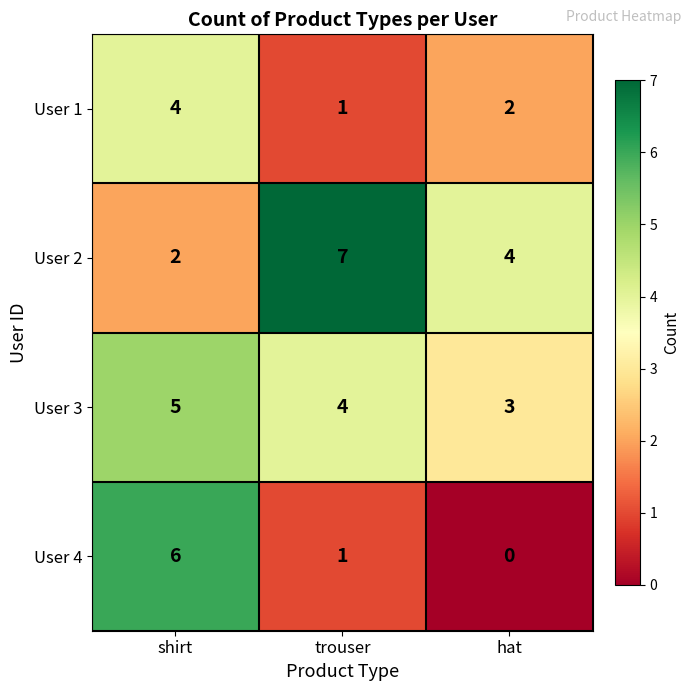

What is the total value across all series at shirt?

17